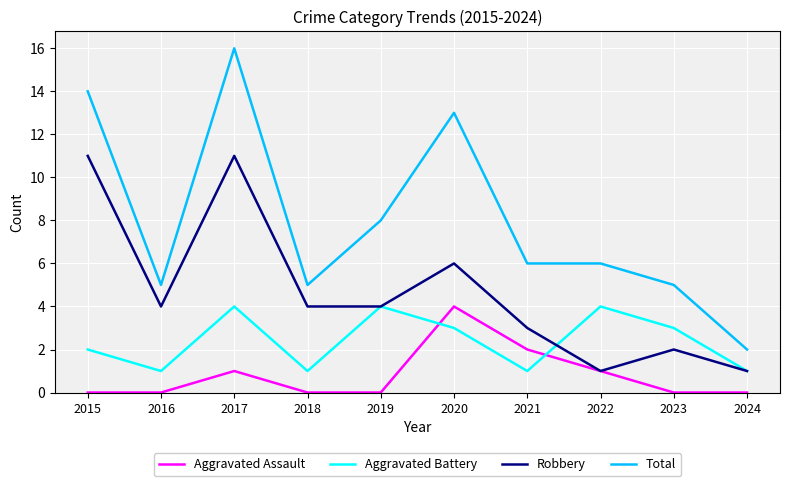

At which category does Aggravated Battery reach its first local valley?

2016